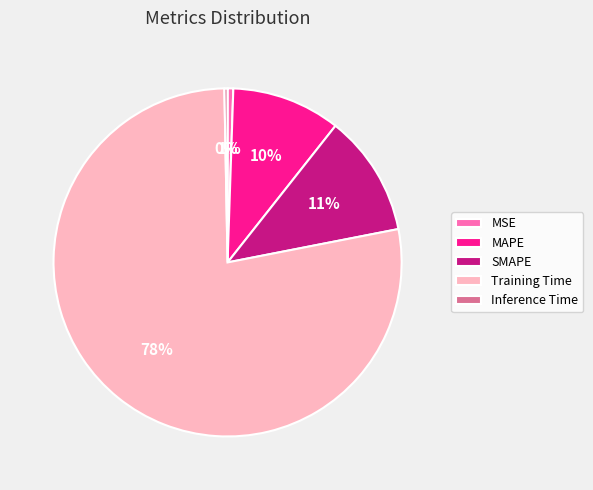

To the nearest percent, what is the average slice percentage?

20%